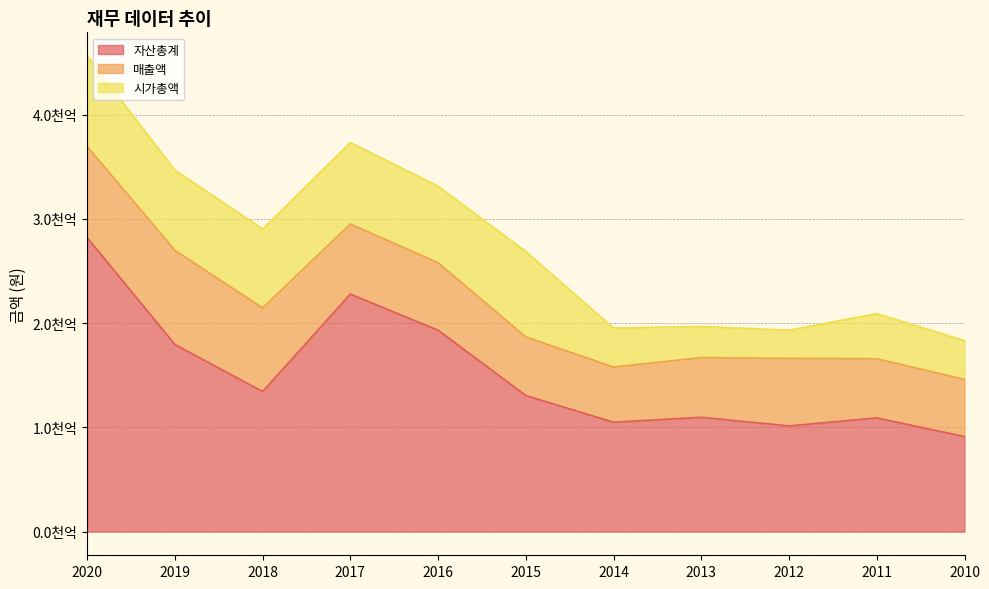

True or false: 매출액 and 자산총계 cross at least once.

False